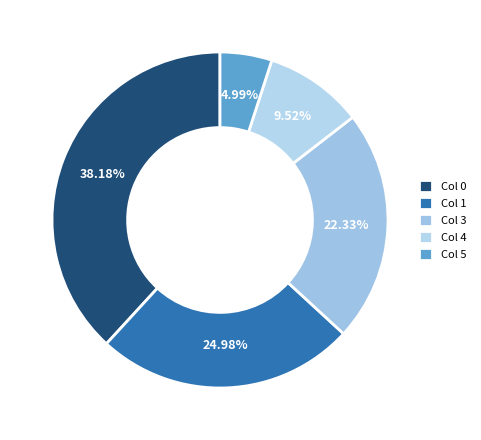

Which slice is the smallest?

Col 5